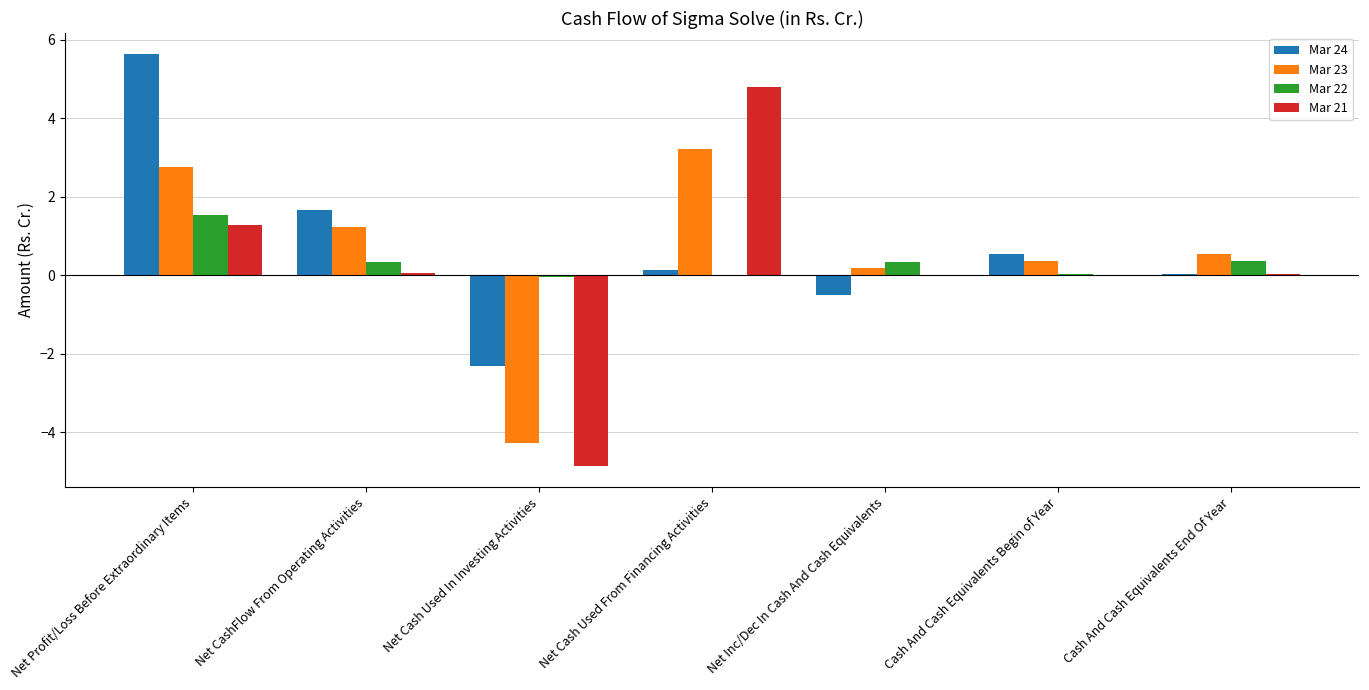

The value of Mar 21 at Net Cash Used In Investing Activities is -4.9. True or false?

True